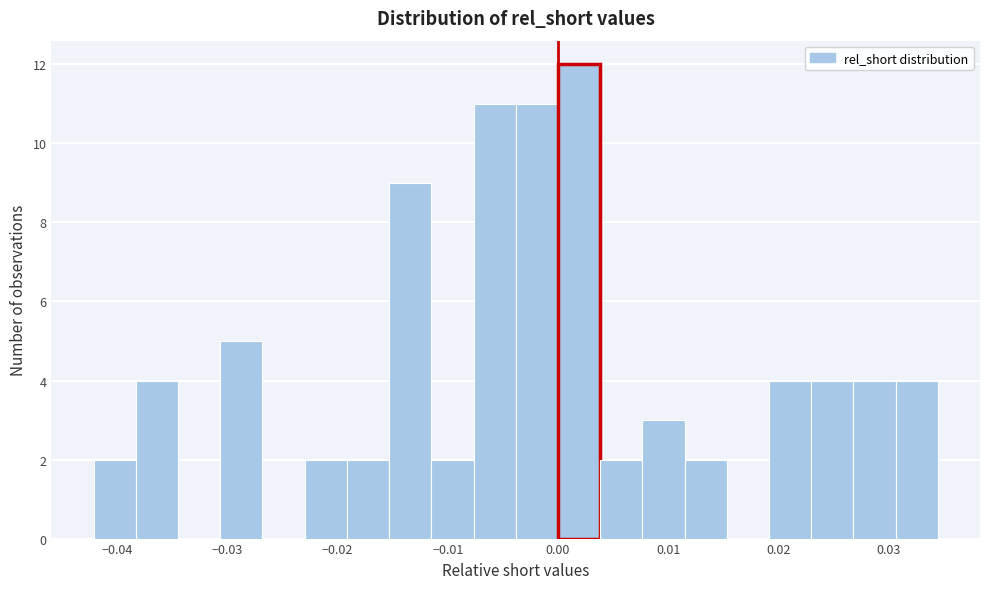

Around what value on the x-axis is the tallest bar? Give the approximate position of its centre, as read against the axis.

0.002